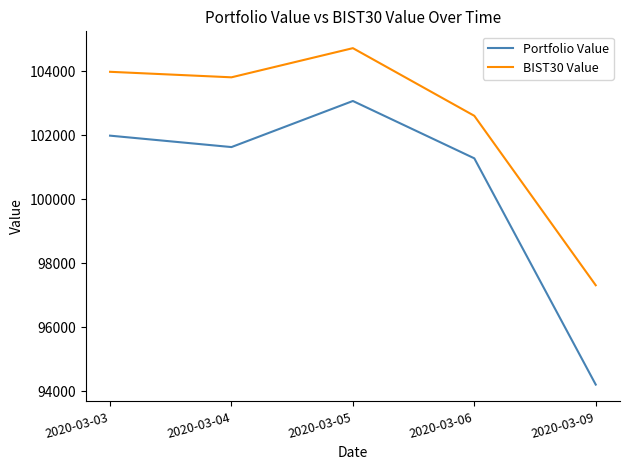

True or false: BIST30 Value and Portfolio Value intersect in this chart.

False